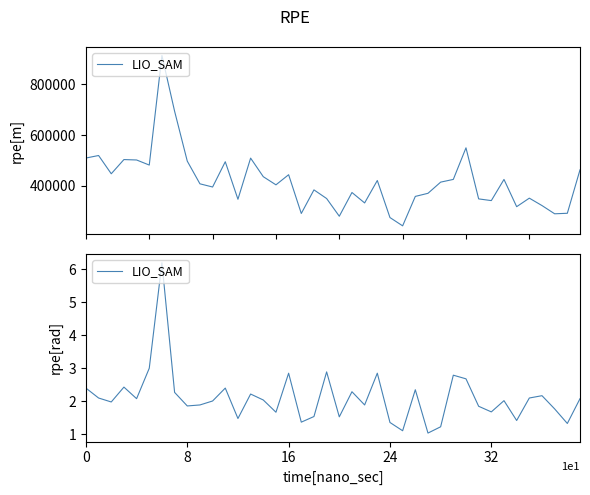

Between 27 and 17, which is larger?

17